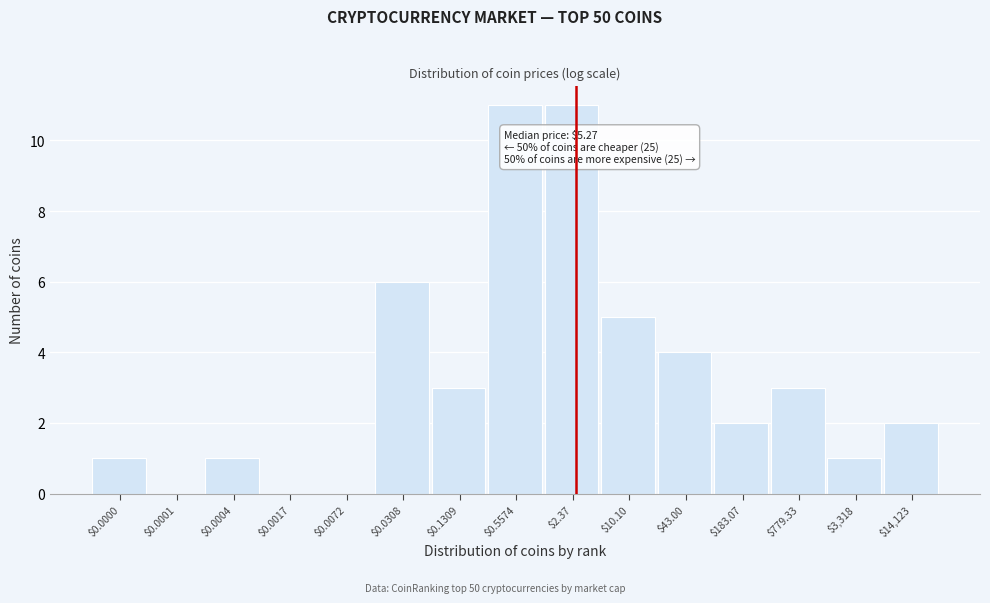

Is it true that the value at $0.1309 is 1?

False